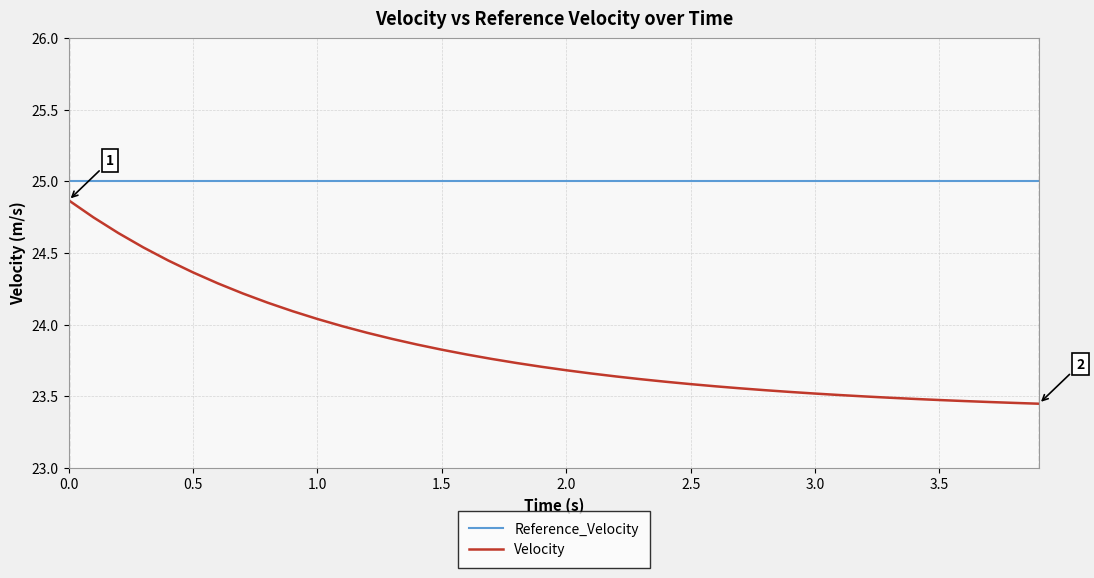

What is the greatest value displayed?

25.0